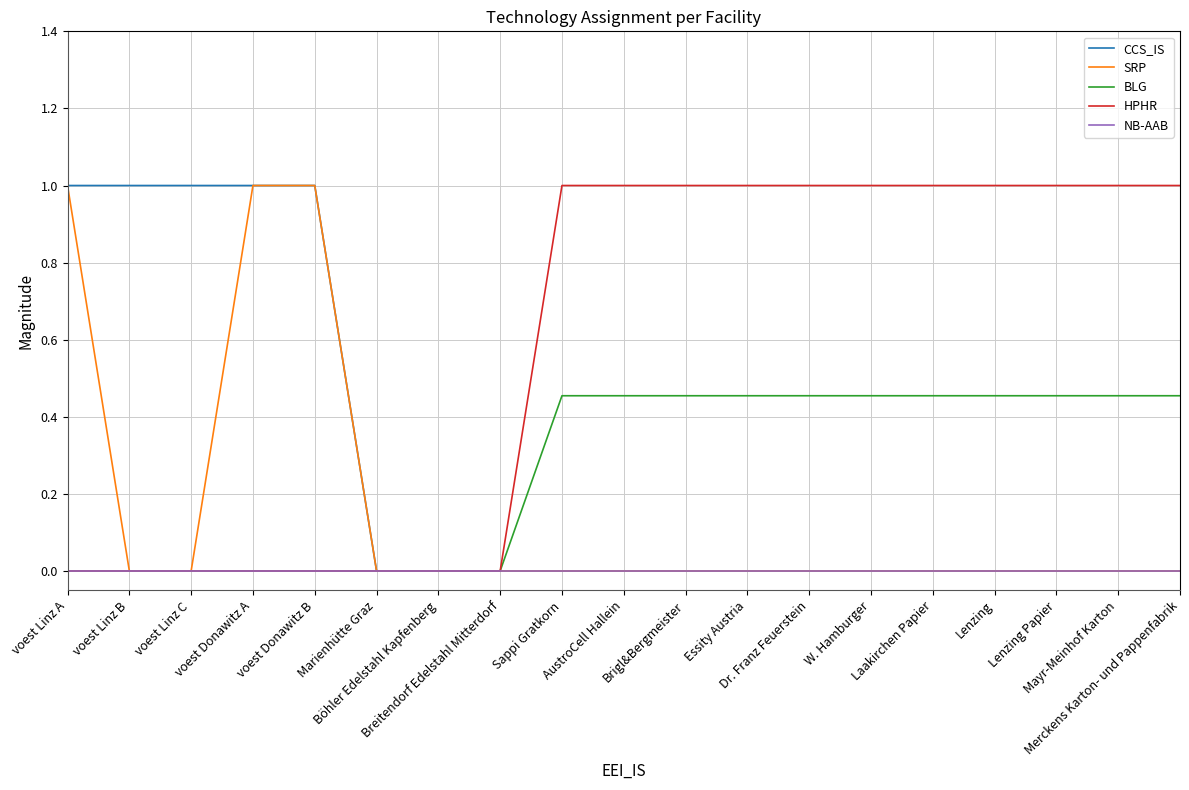

How many series are shown in this chart?

5